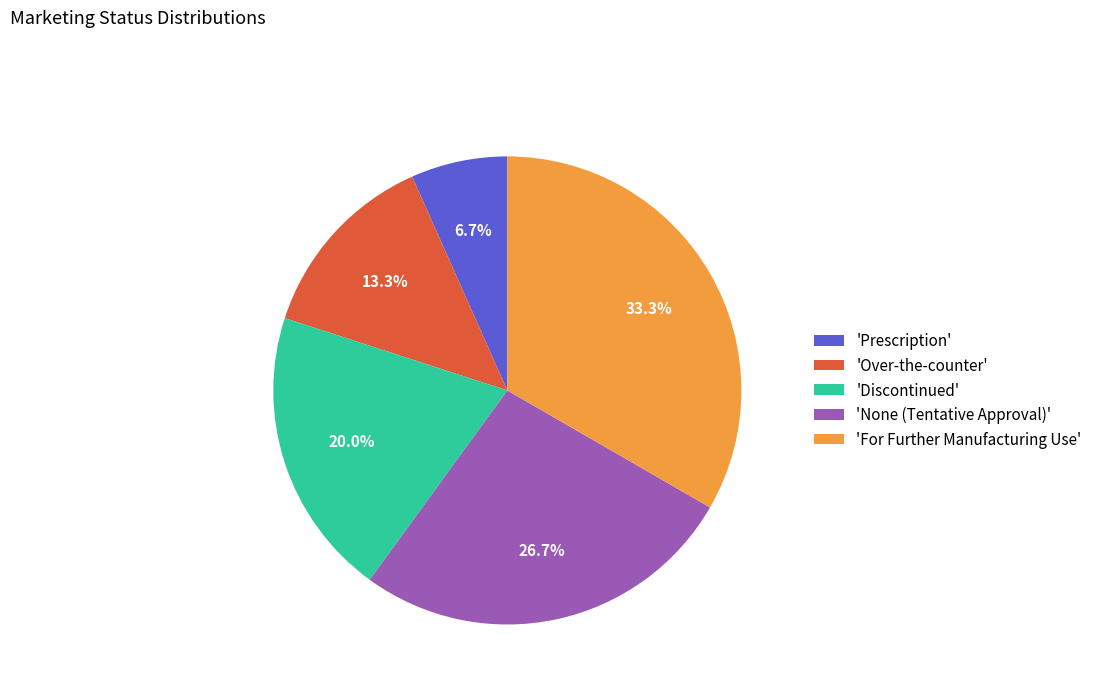

What is the smallest slice in the pie chart?

'Prescription'